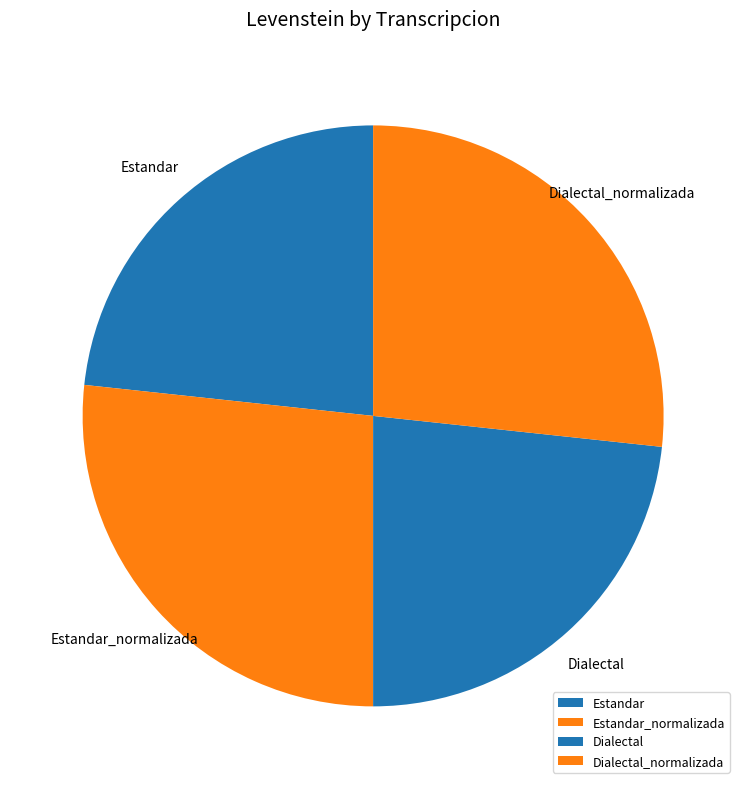

How many slices are in this pie chart?

4